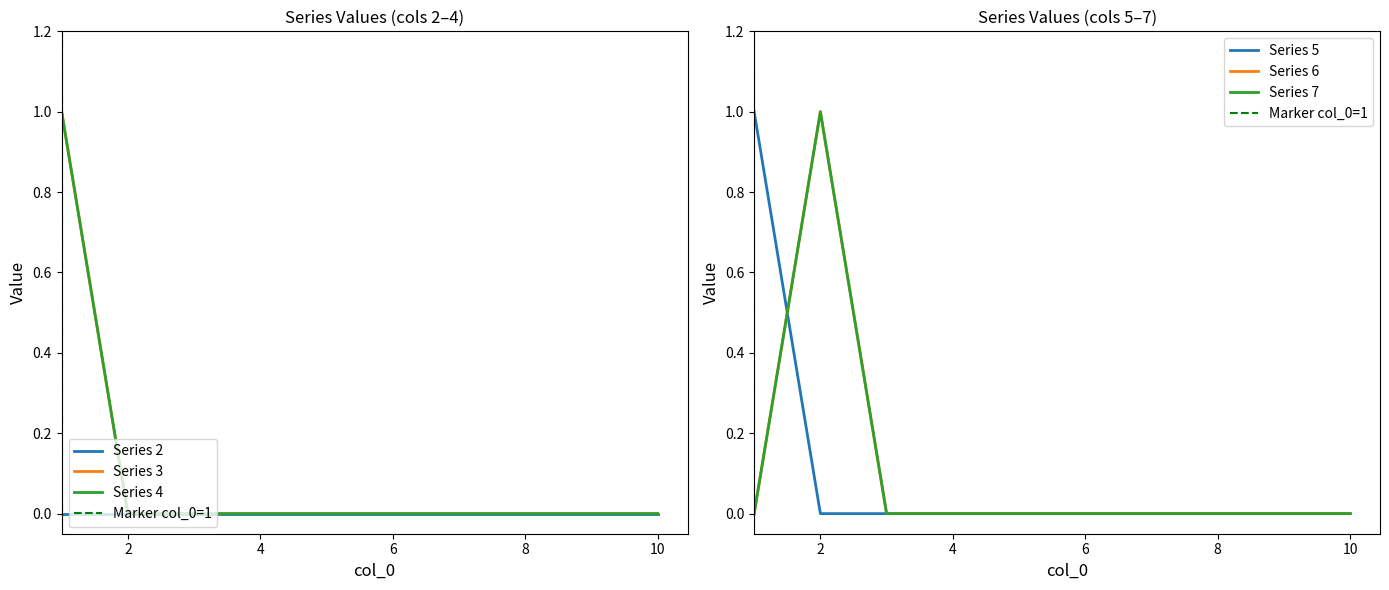

Where do 6 and 3 first cross each other?

1 and 2